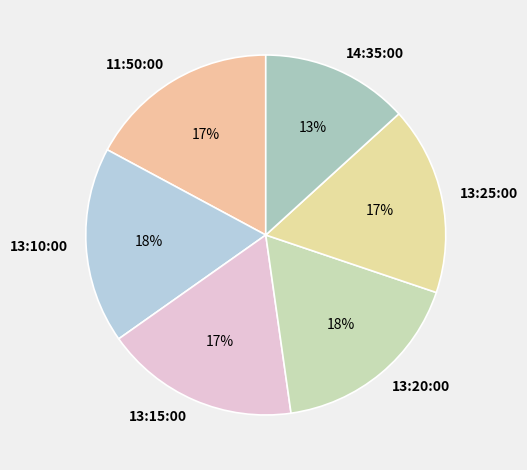

Between 13:25:00 and 13:10:00, which is larger?

13:10:00